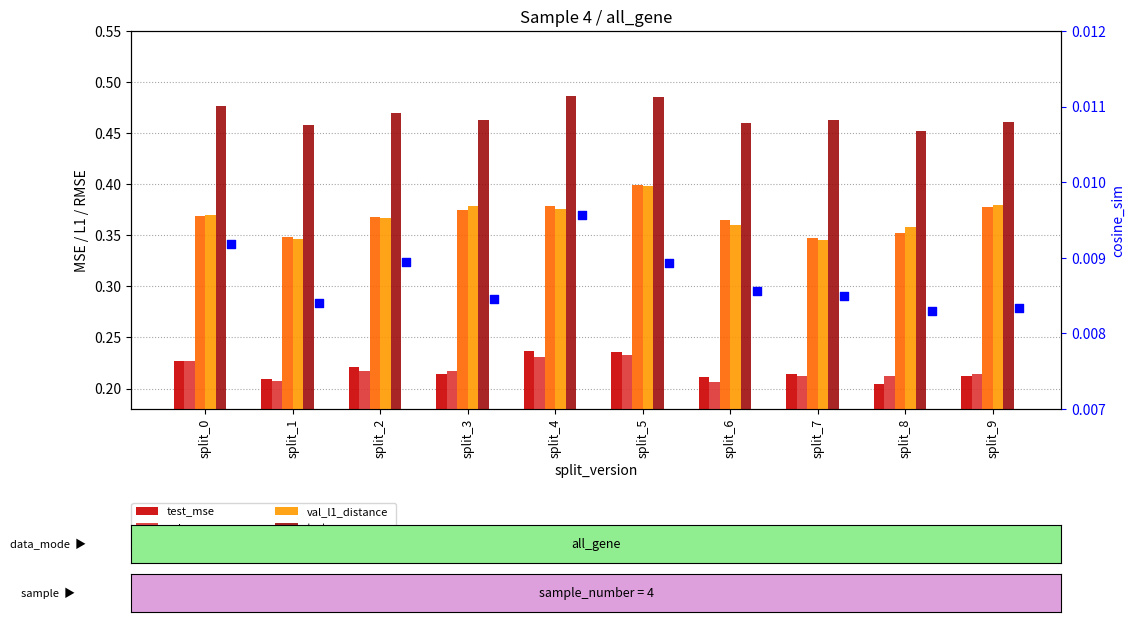

Which series reaches the maximum Y coordinate?

test_rmse